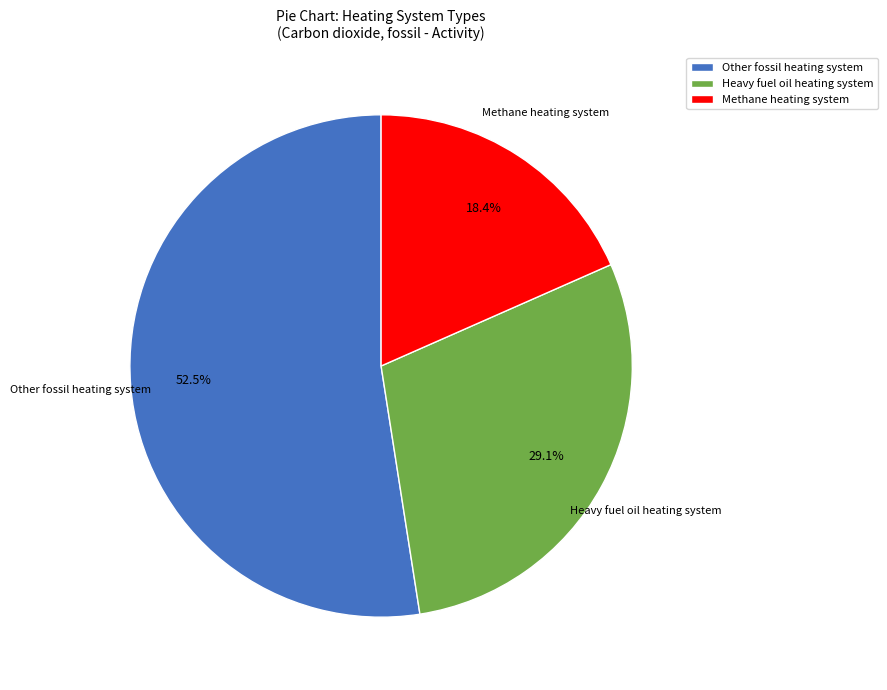

Which slice is the smallest?

Methane heating system